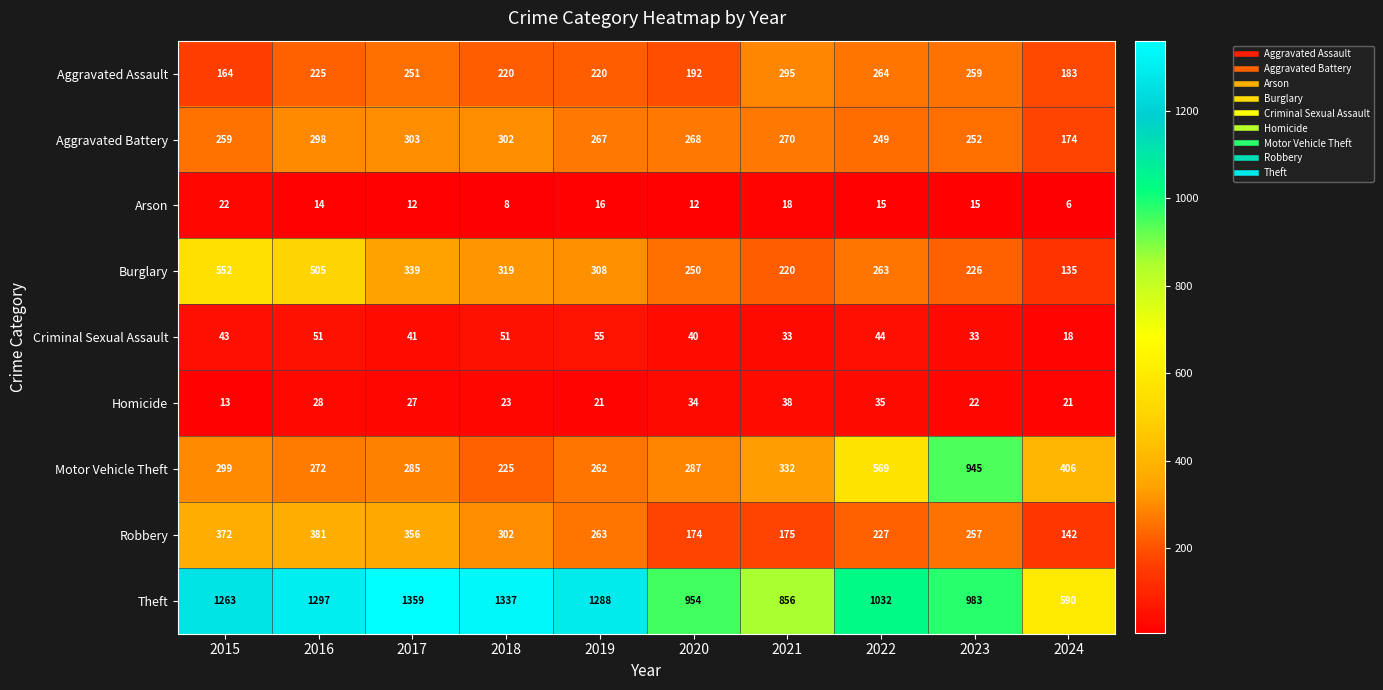

What is the minimum value shown in the chart?

6